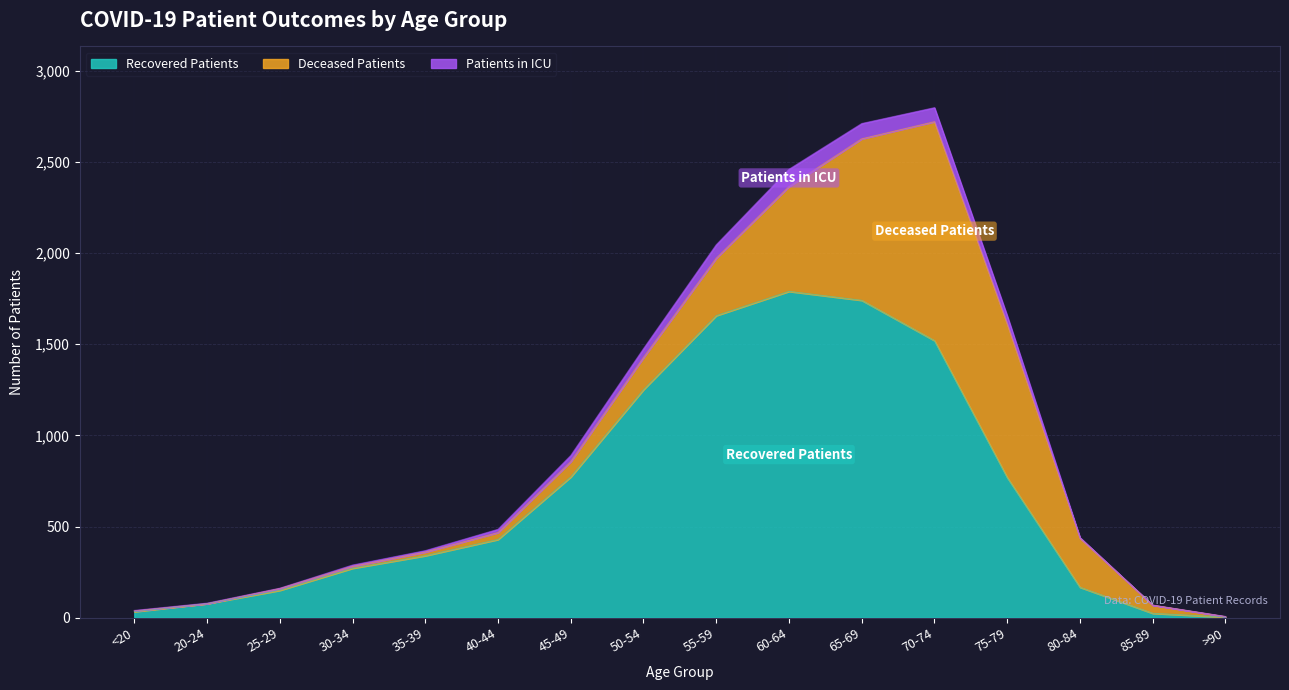

List the series in order of their overall mean, highest first.

recovered_patients, deceased_patients, patients_in_icu